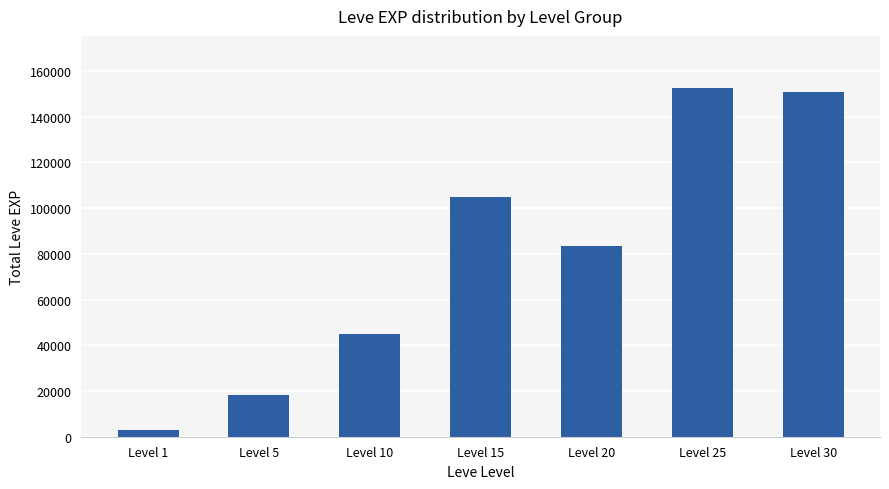

The chart shows a value of 44850 at Level 10. True or false?

True